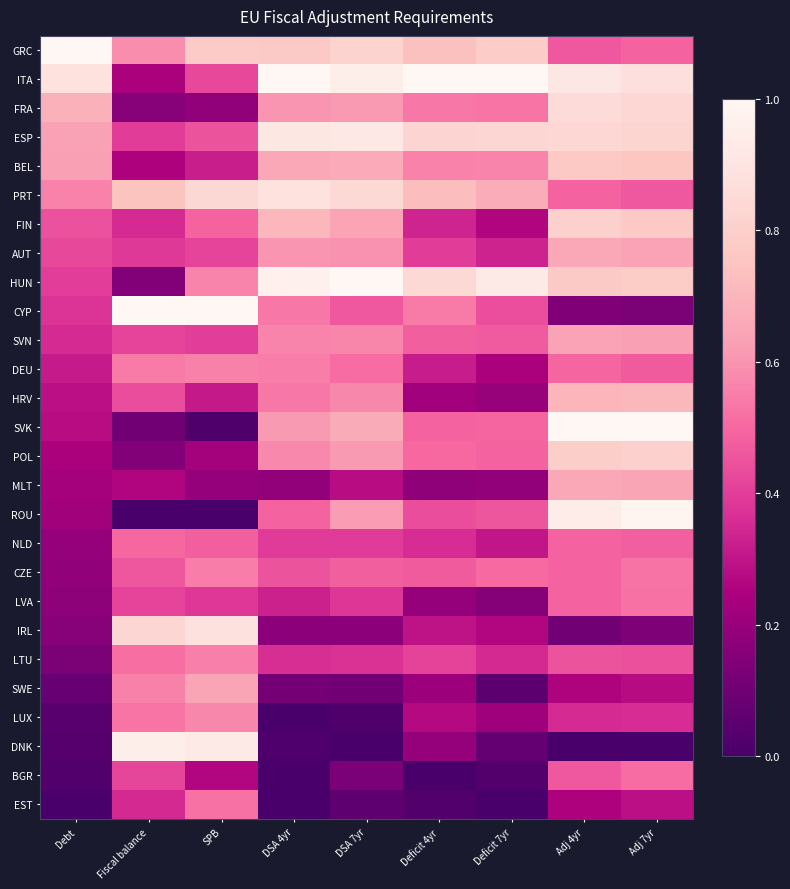

How many data points does each series have?

9